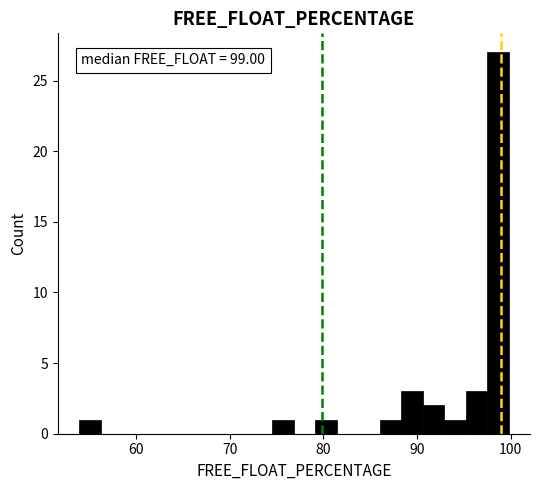

Around what value on the x-axis is the tallest bar? Give the approximate position of its centre, as read against the axis.

99